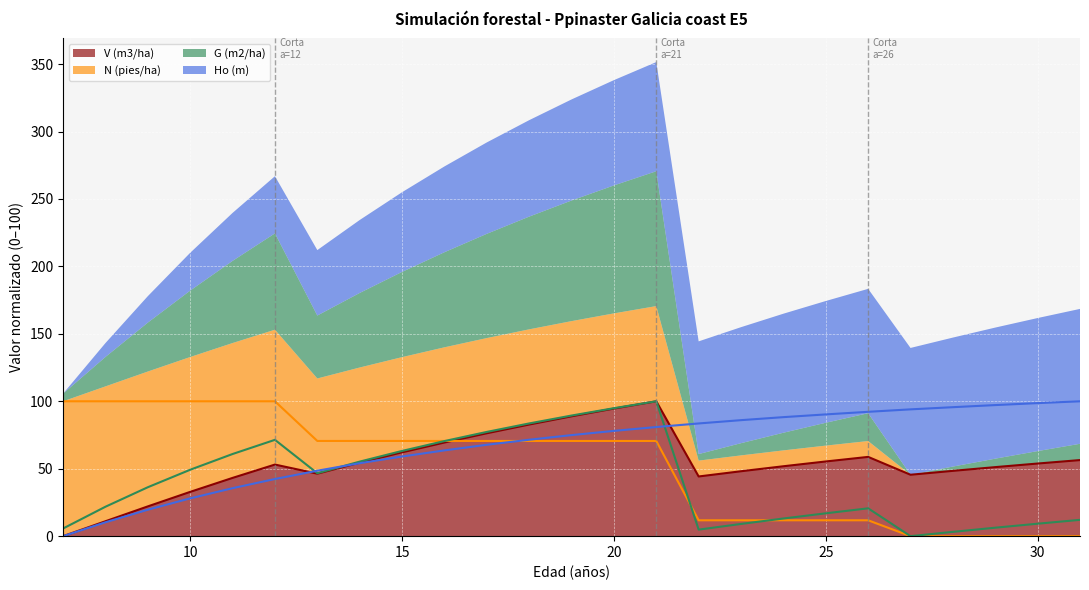

What is the value of the G (m2/ha) point at the 19th from the left?

16.9